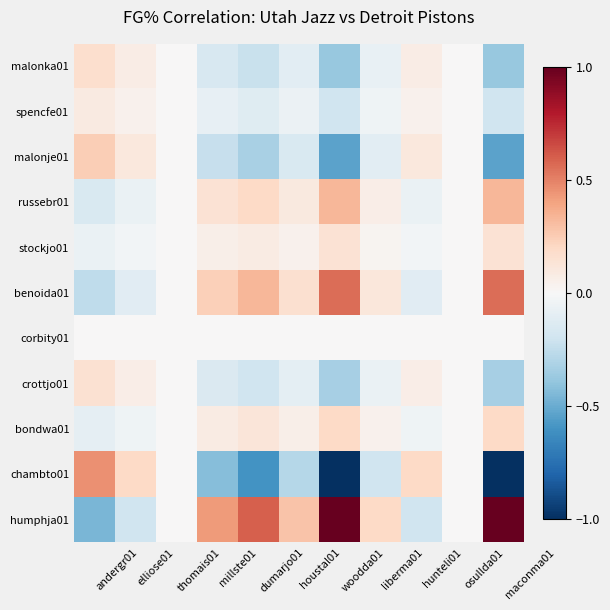

Rank the series at houstal01 from highest to lowest value.

humphja01, benoida01, russebr01, bondwa01, stockjo01, corbity01, spencfe01, crottjo01, malonka01, malonje01, chambto01